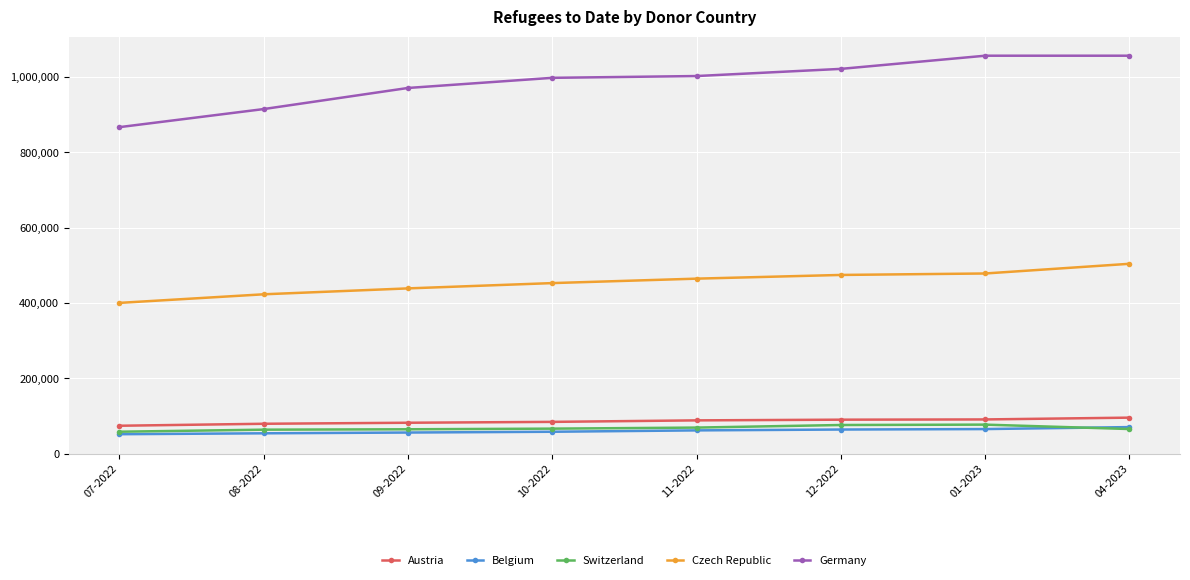

True or false: Austria and Germany cross at least once.

False